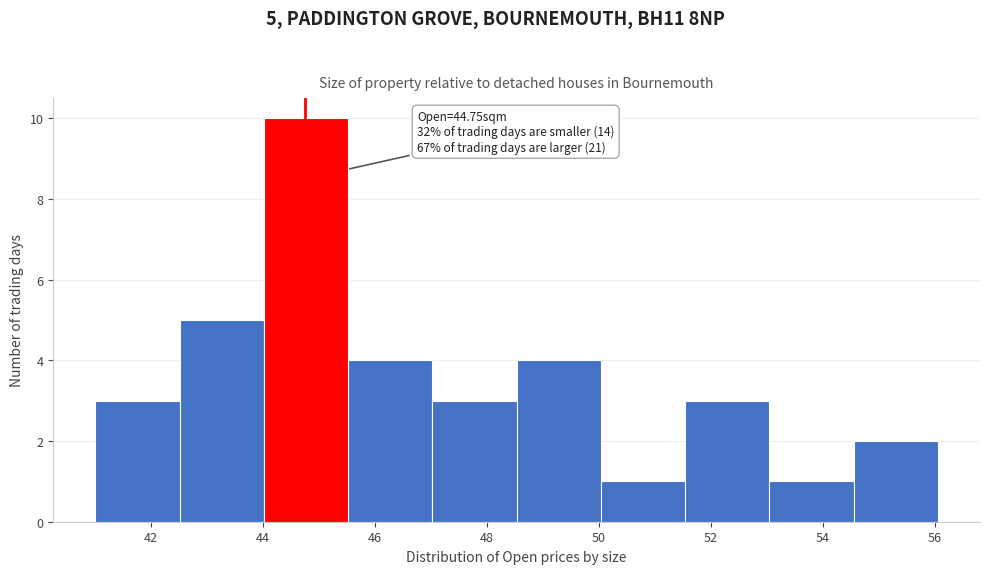

Over which range of the x-axis is the bar tallest?

44.0 to 45.6